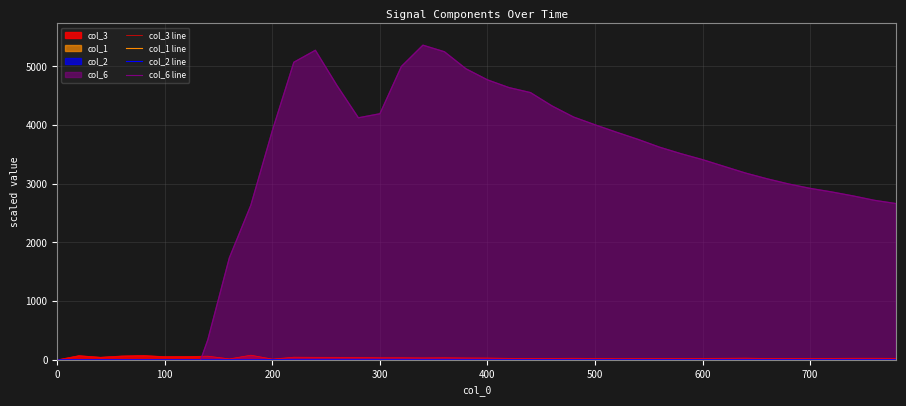

True or false: col_3 line has more than 0 points higher than both neighbors.

True